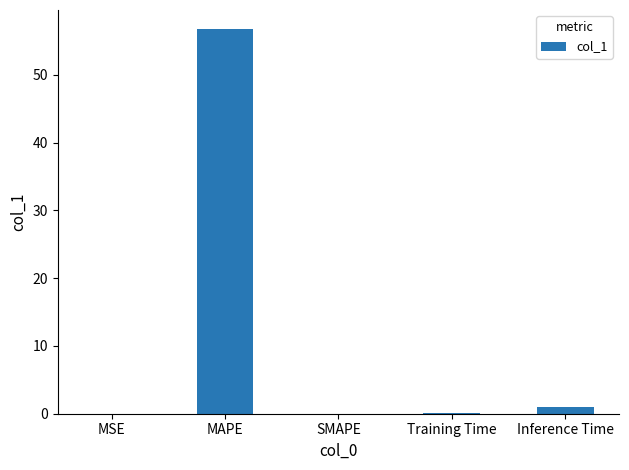

Which has a higher value, MAPE or MSE?

MAPE